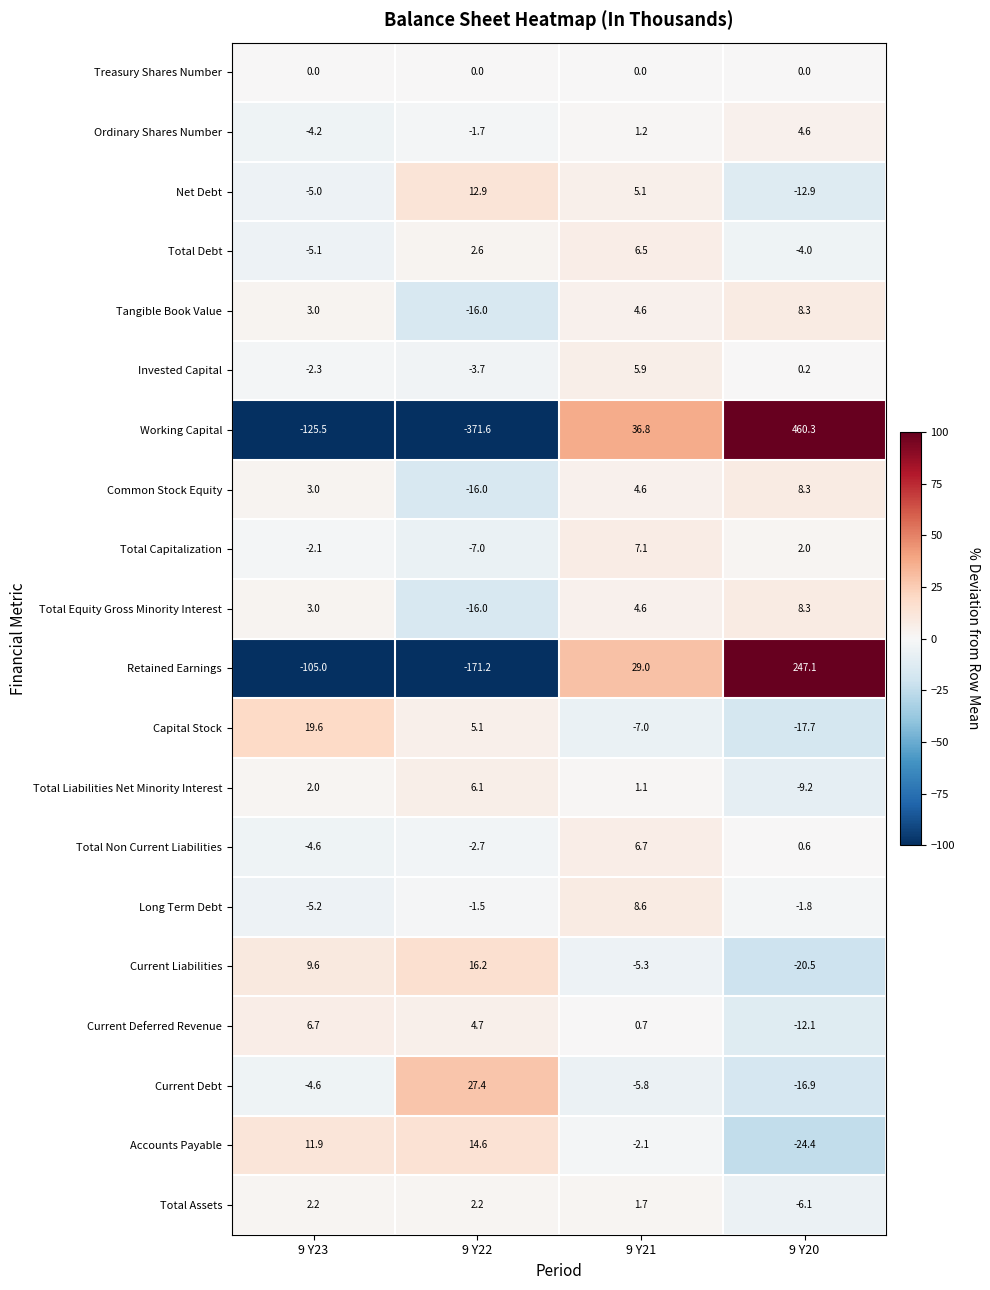

How many data points does each series have?

4